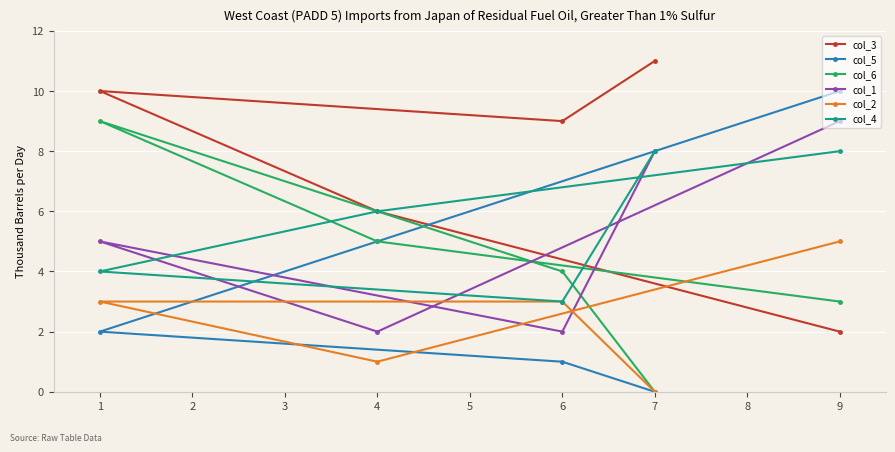

What is the difference between the second highest and minimum values in the col_1 series?

6